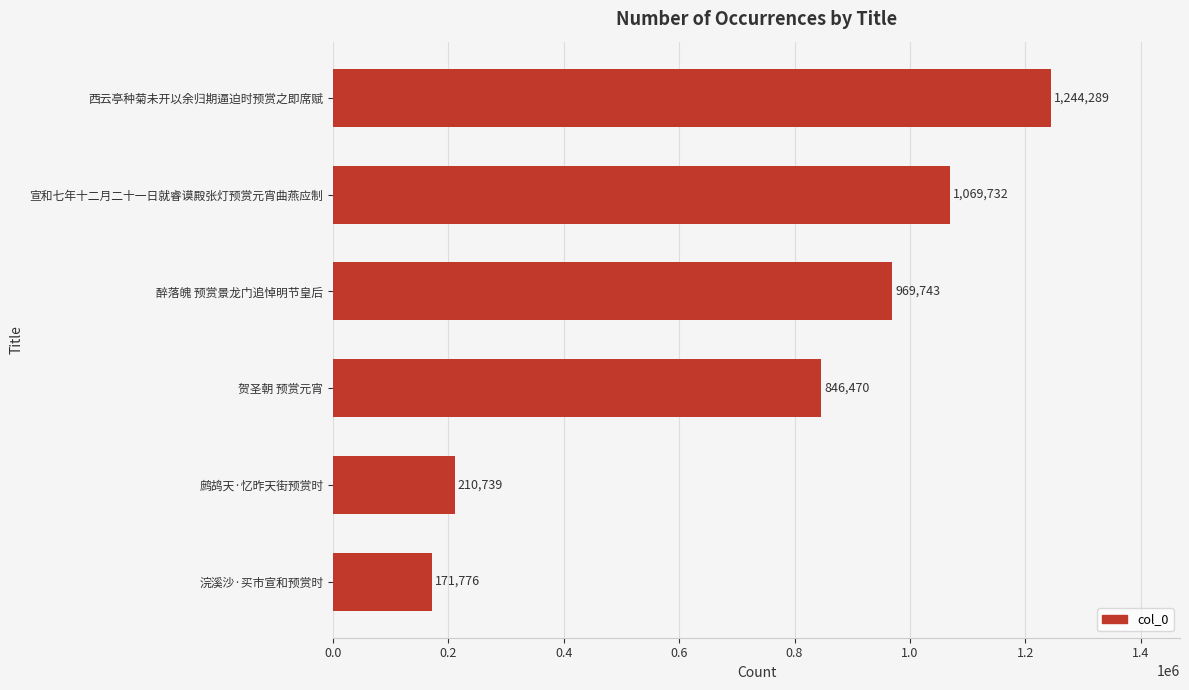

What is the sum of all values?

4512749